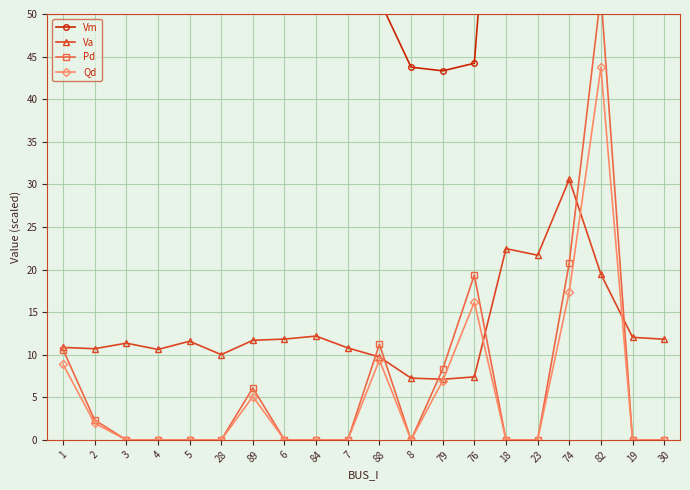

What is the difference between the Vm values at 88 and 5?

5.9